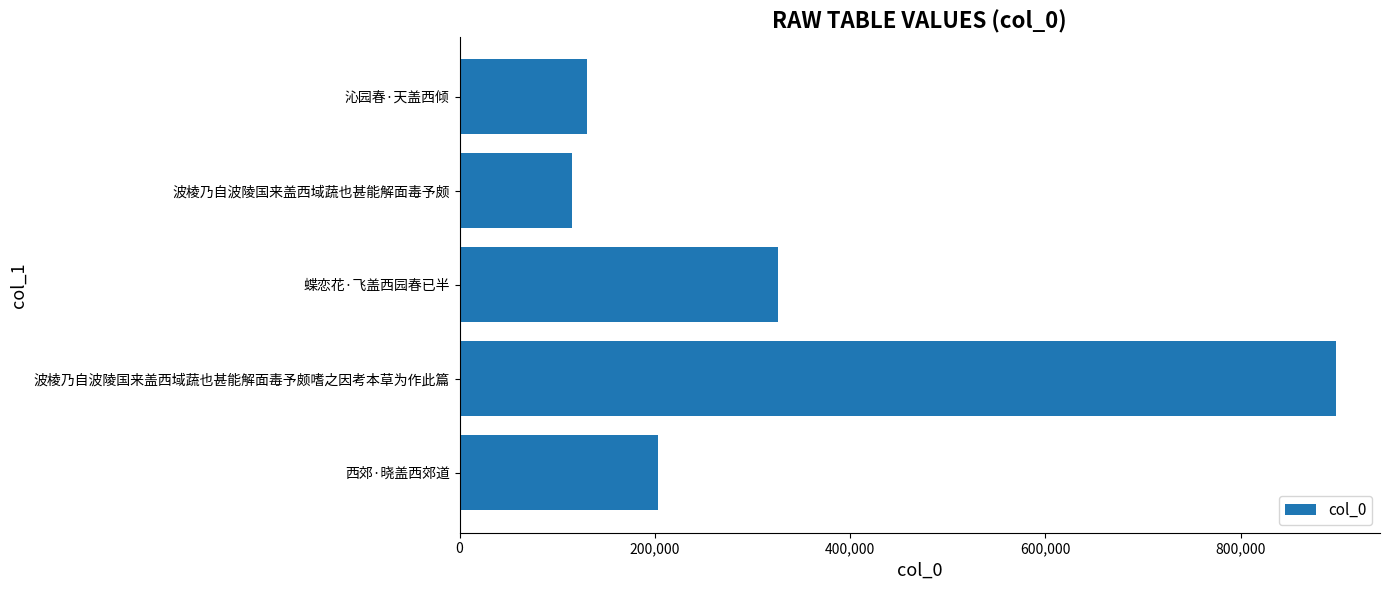

Which has a higher value, 波棱乃自波陵国来盖西域蔬也甚能解面毒予颇 or 西郊·晓盖西郊道?

西郊·晓盖西郊道